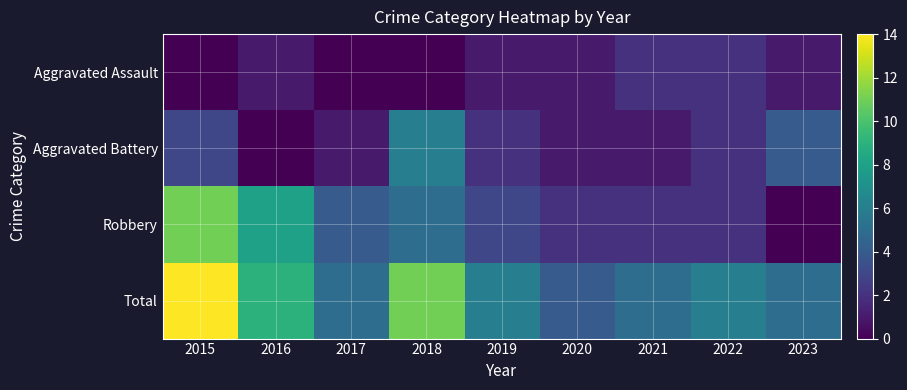

List the series in order of their peak value, highest first.

Total, Robbery, Aggravated Battery, Aggravated Assault